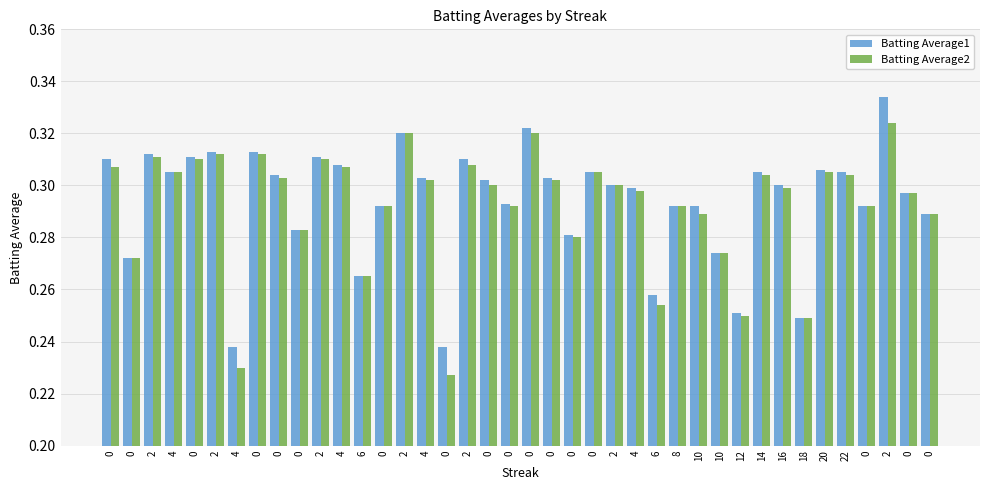

Is the value of Batting Average2 at 0 greater than the value of Batting Average1 at 0?

No